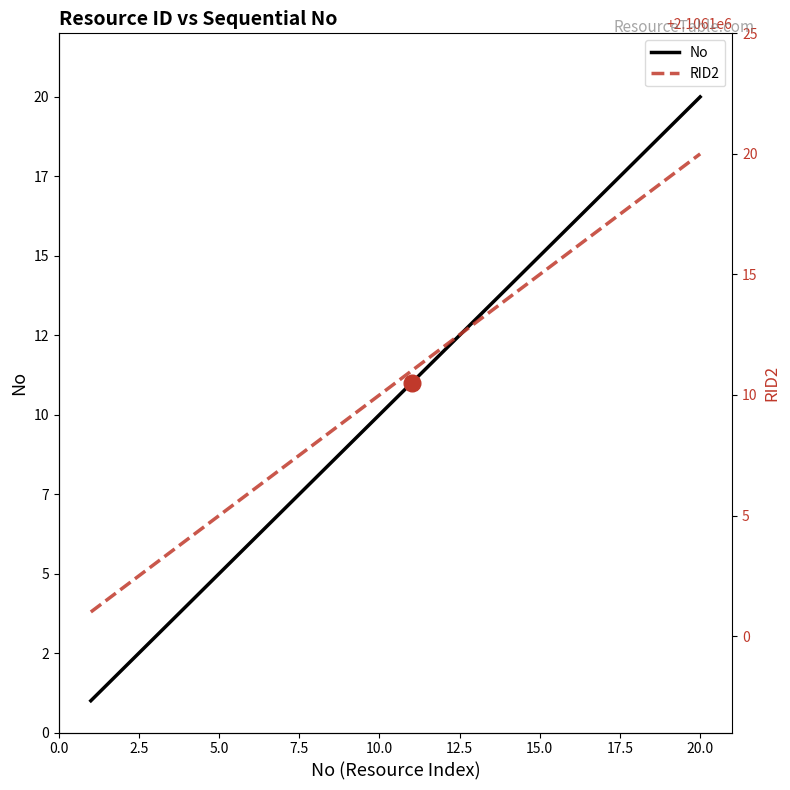

How many values in the No series exceed 11?

9